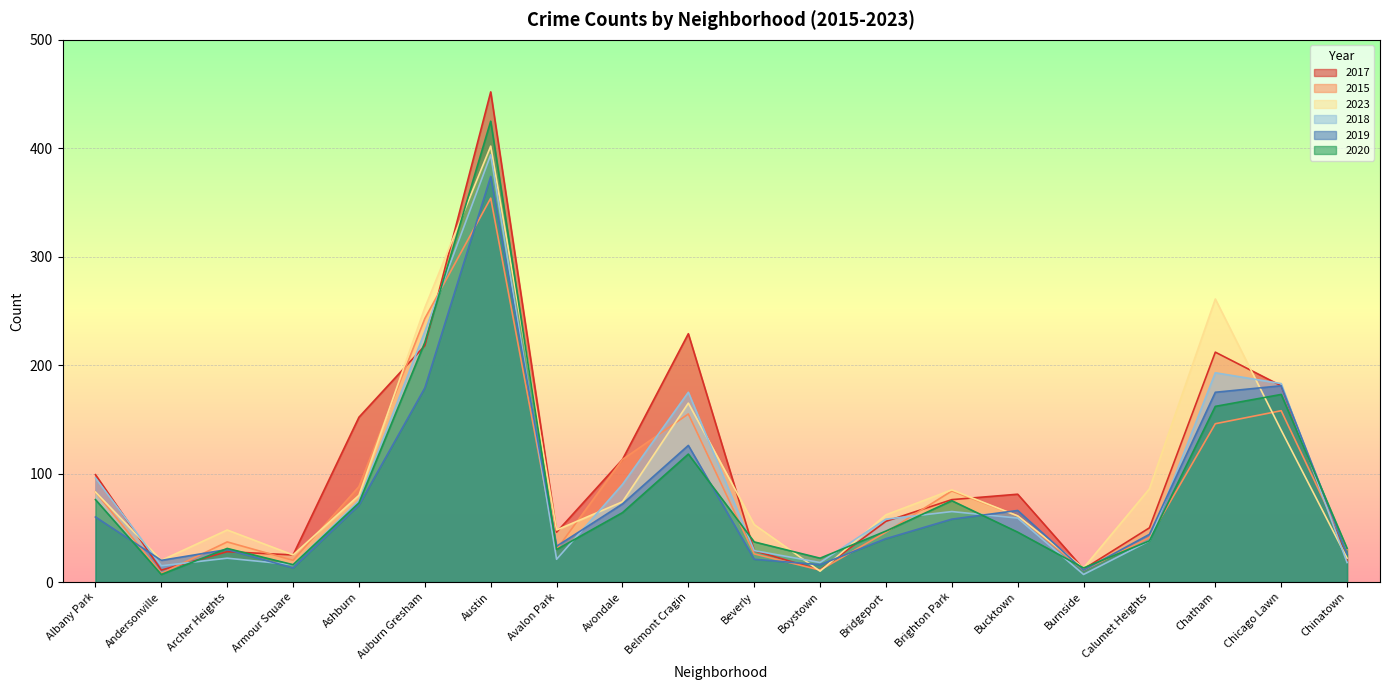

Which series has the largest total across all categories?

2017